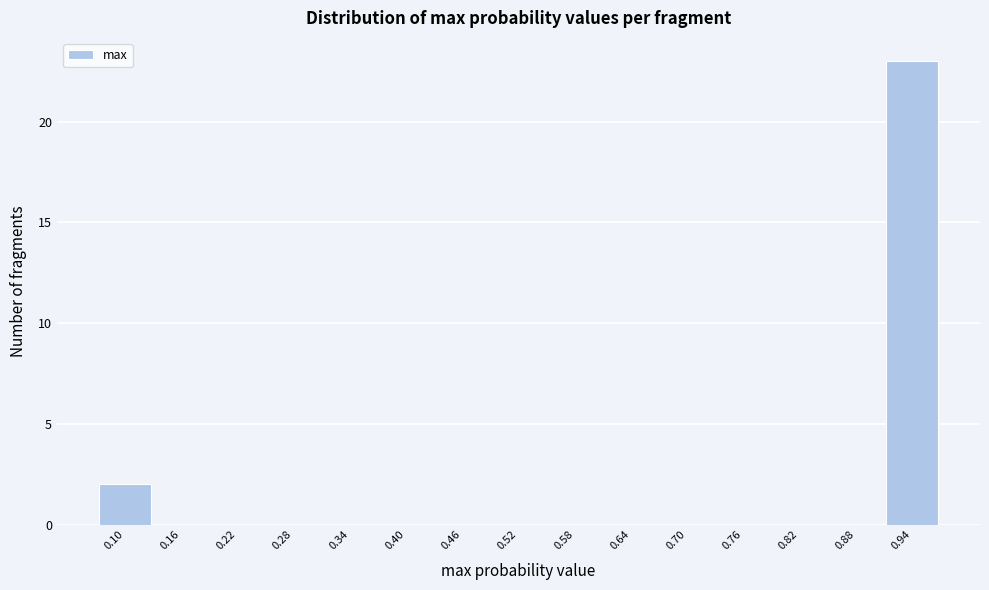

Reading left to right, what are all the values shown in this chart?

0.10=2	0.16=0	0.22=0	0.28=0	0.34=0	0.40=0	0.46=0	0.52=0	0.58=0	0.64=0	0.70=0	0.76=0	0.82=0	0.88=0	0.94=23